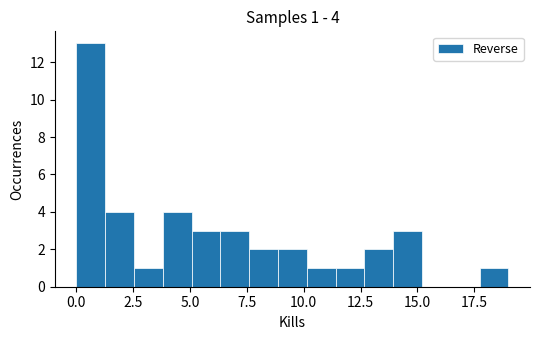

Read against the x-axis, roughly where is the centre of the tallest bar?

0.5